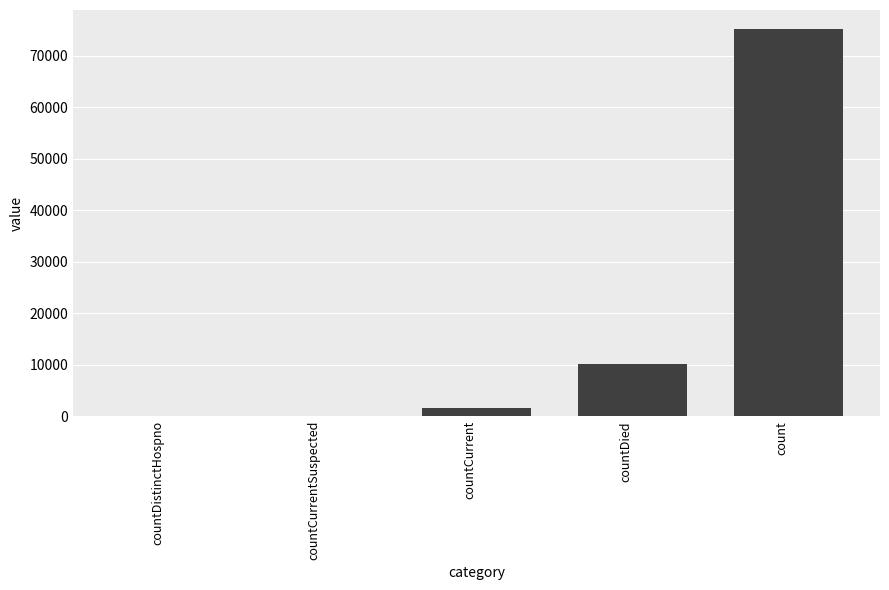

What is the change in value from countDistinctHospno to countCurrent?

+1644